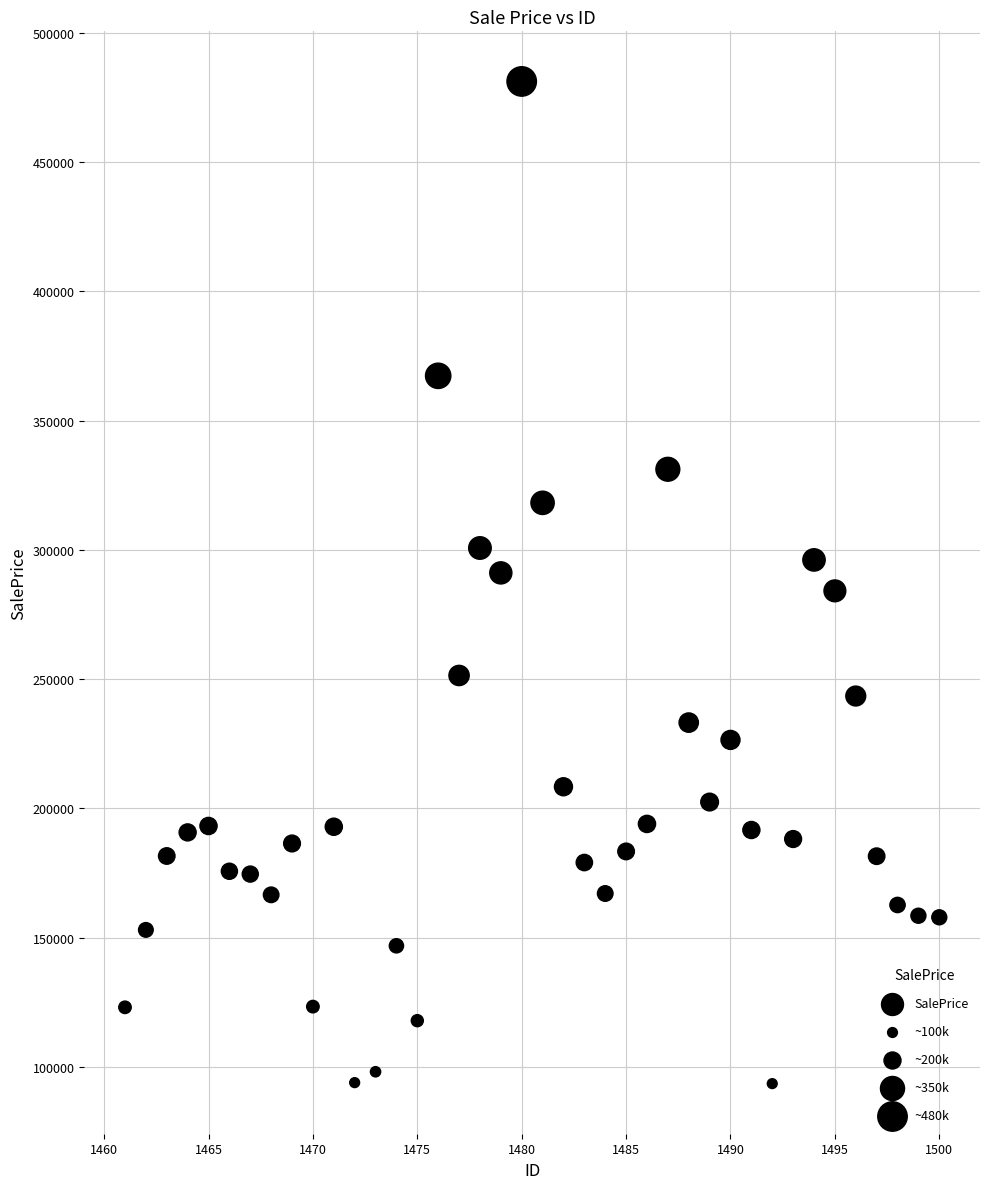

What is the range of X values (max minus min)?

39.0